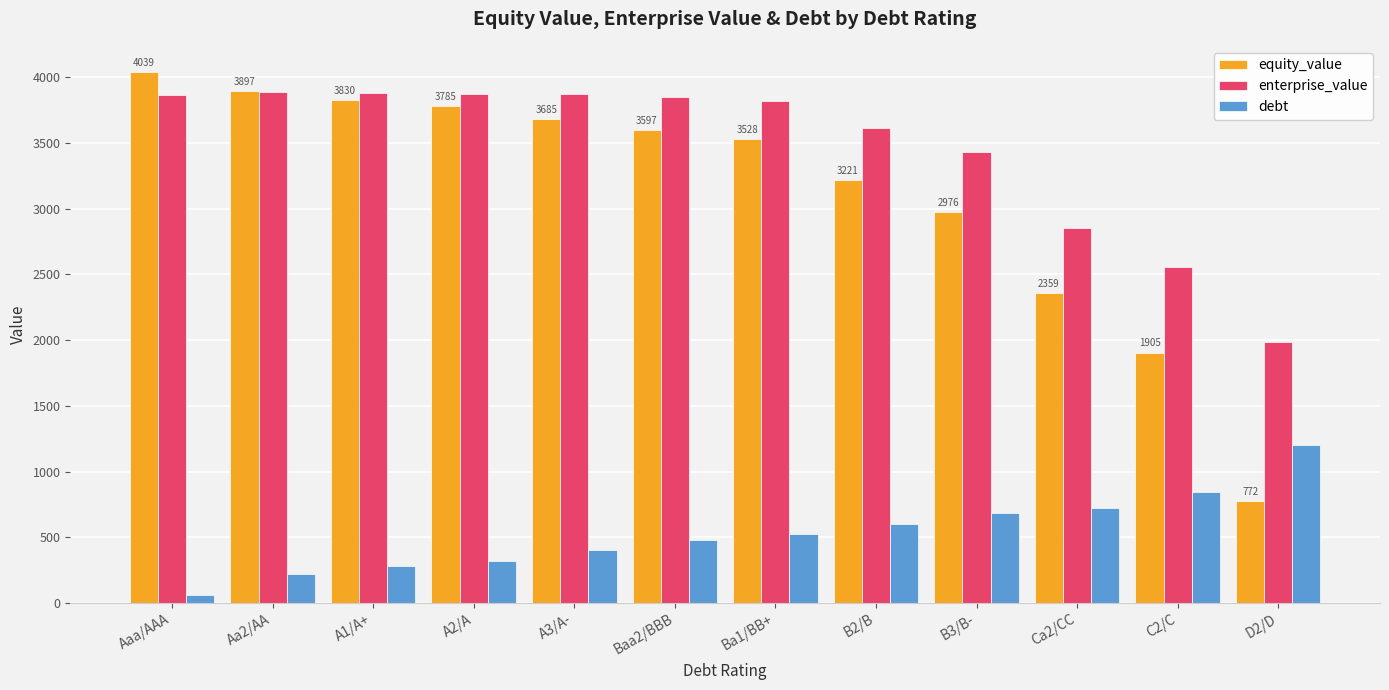

What is the greatest value displayed?

4039.0